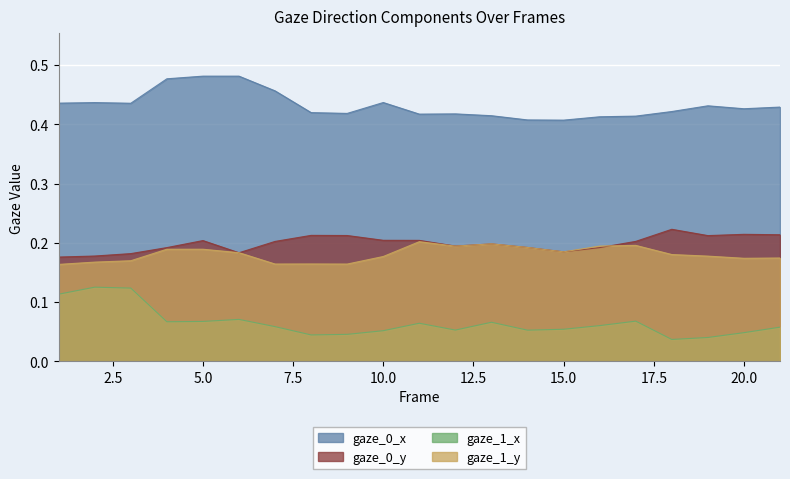

True or false: gaze_0_x and gaze_1_y intersect in this chart.

False